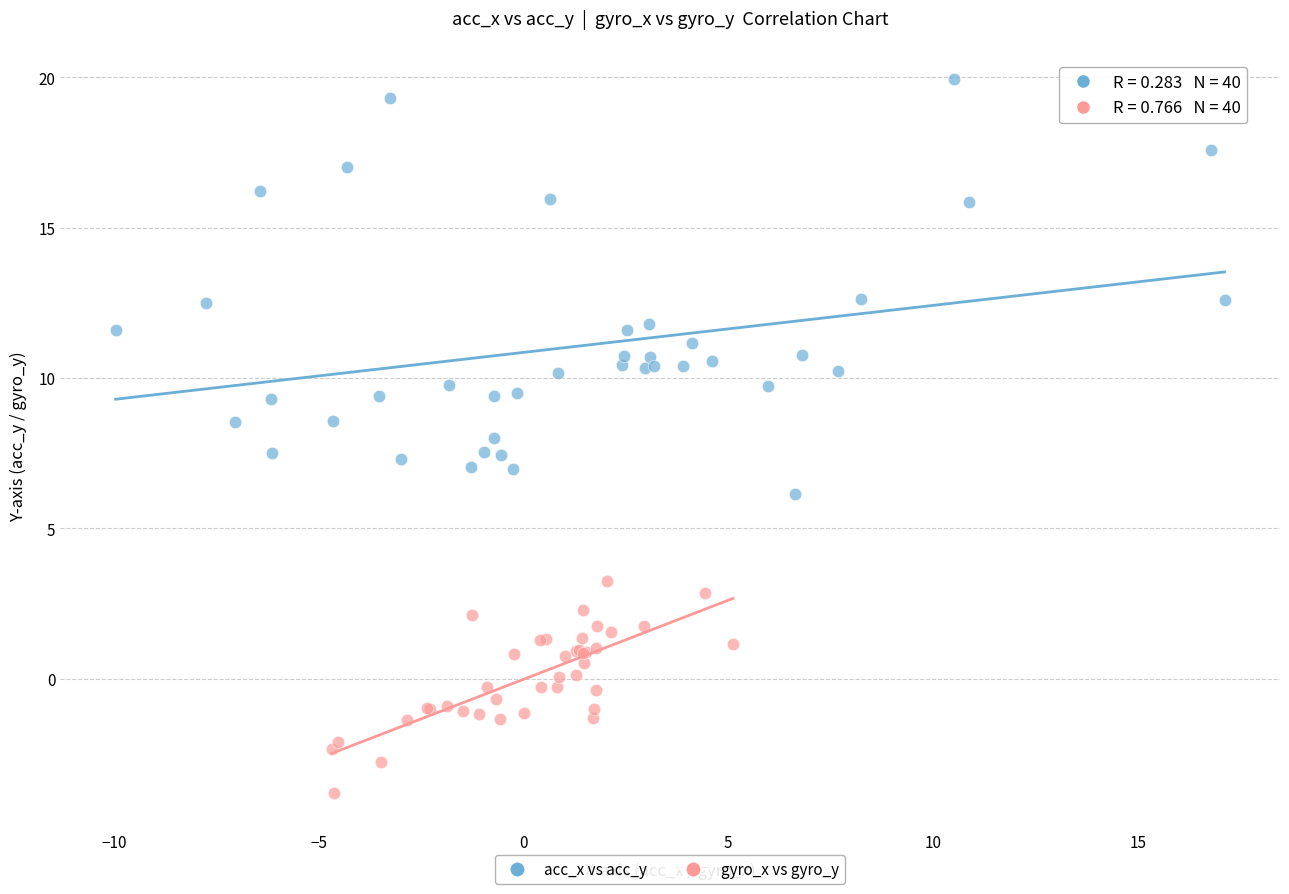

What are all the series names shown in the legend?

acc_x vs acc_y, gyro_x vs gyro_y